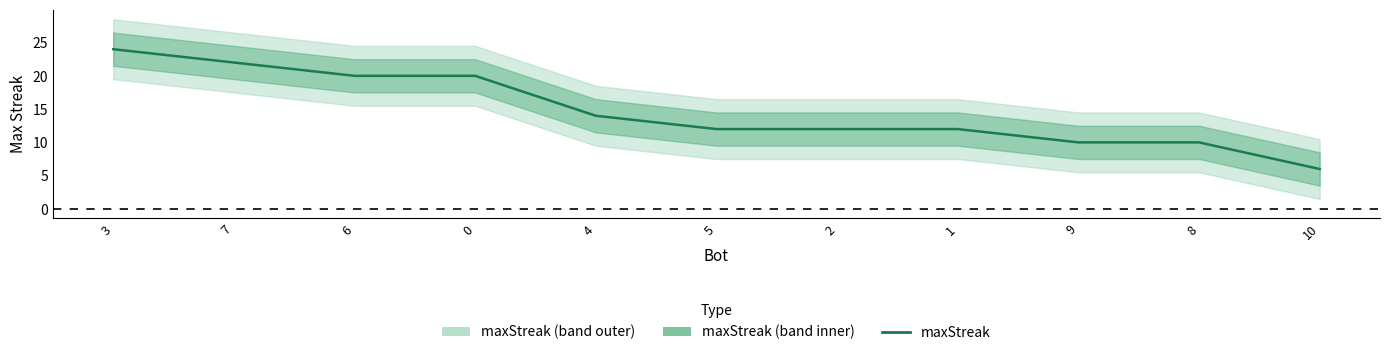

How many data points does each series have?

11